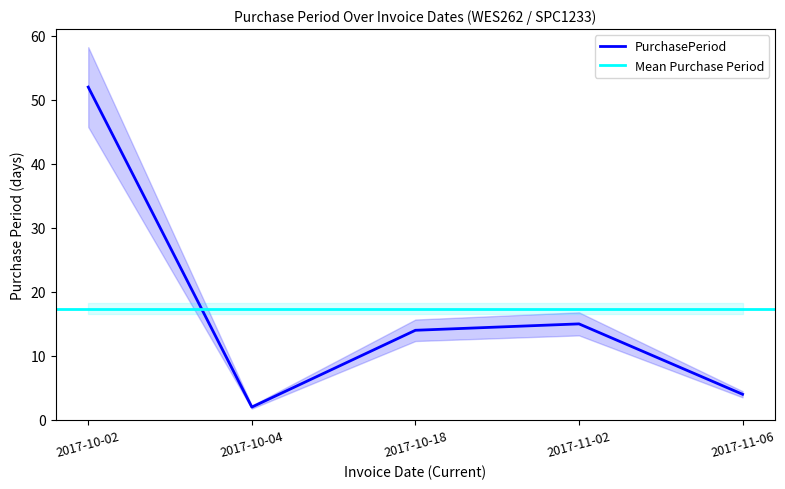

Rank the categories by value from highest to lowest.

2017-10-02, 2017-11-02, 2017-10-18, 2017-11-06, 2017-10-04